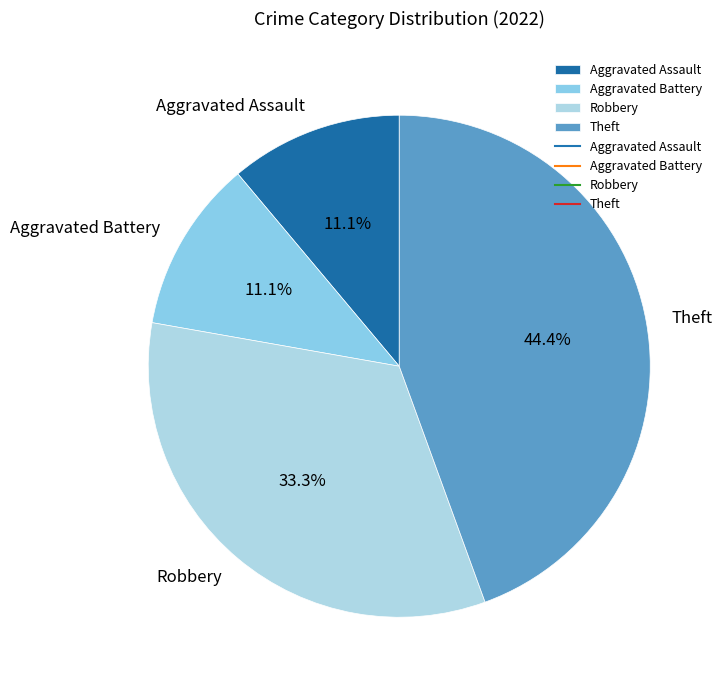

What percentage is the Aggravated Battery slice, to the nearest percent?

11%